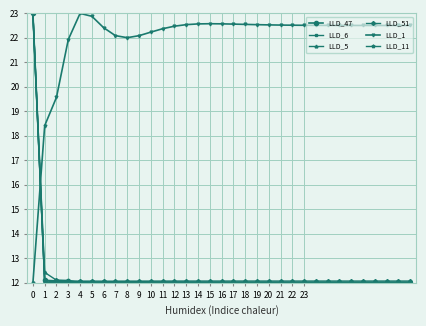

Which series has the largest total across all categories?

LLD_1